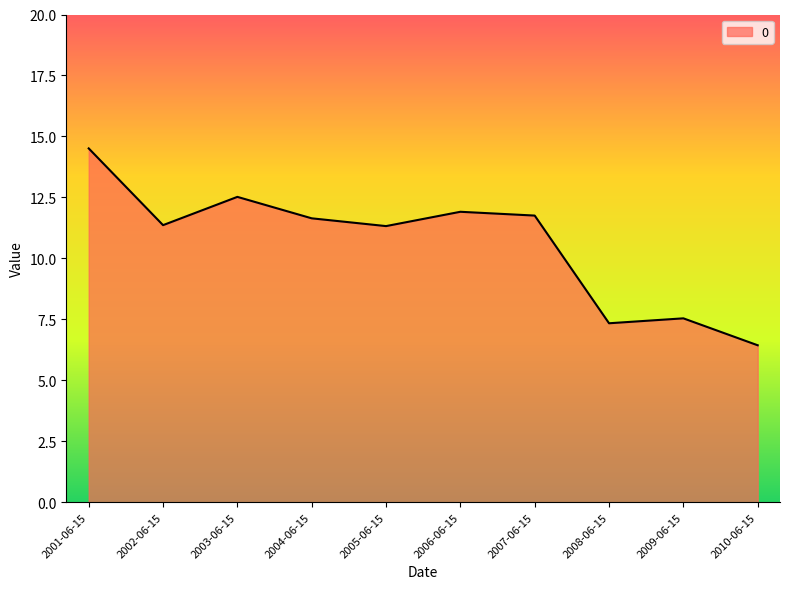

What is the difference between the values at 2005-06-15 and 2007-06-15?

0.4